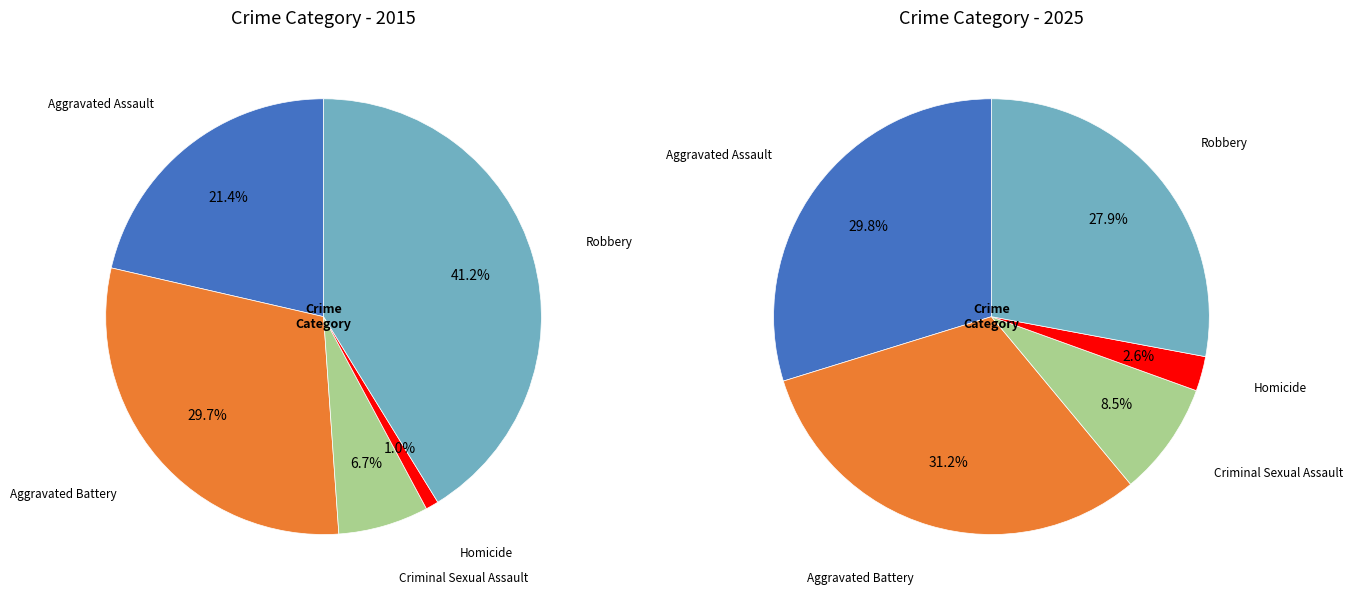

To the nearest percent, what portion does Aggravated Assault represent?

30%